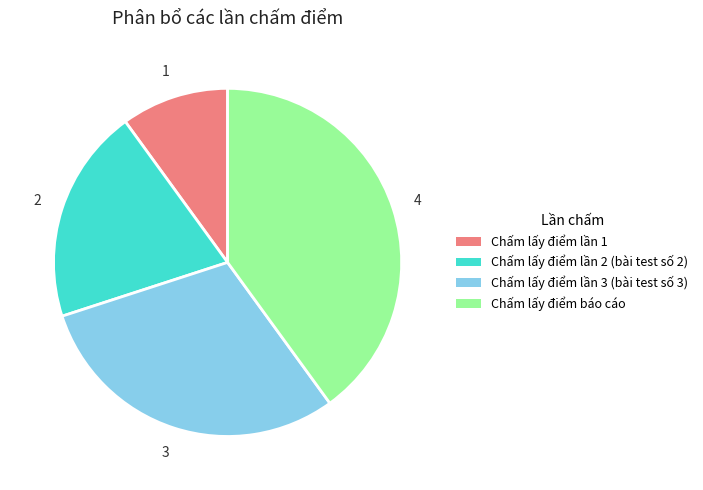

Rank the categories by value from highest to lowest.

Chấm lấy điểm báo cáo, Chấm lấy điểm lần 3 (bài test số 3), Chấm lấy điểm lần 2 (bài test số 2), Chấm lấy điểm lần 1